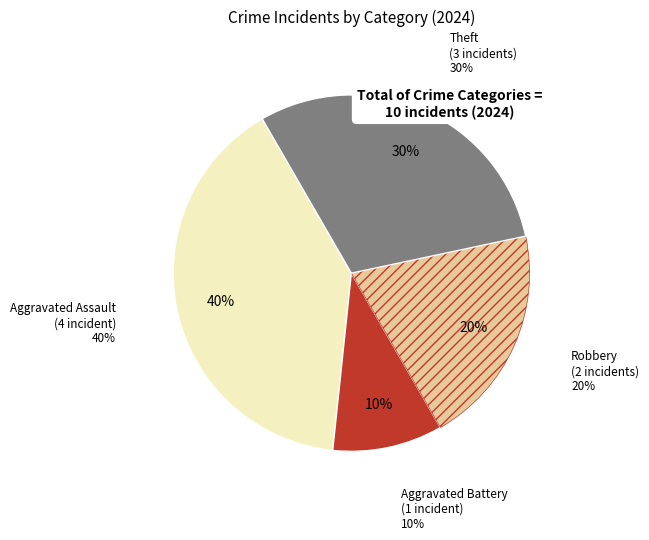

To the nearest percent, what is the difference between the largest and smallest slice percentages?

30%